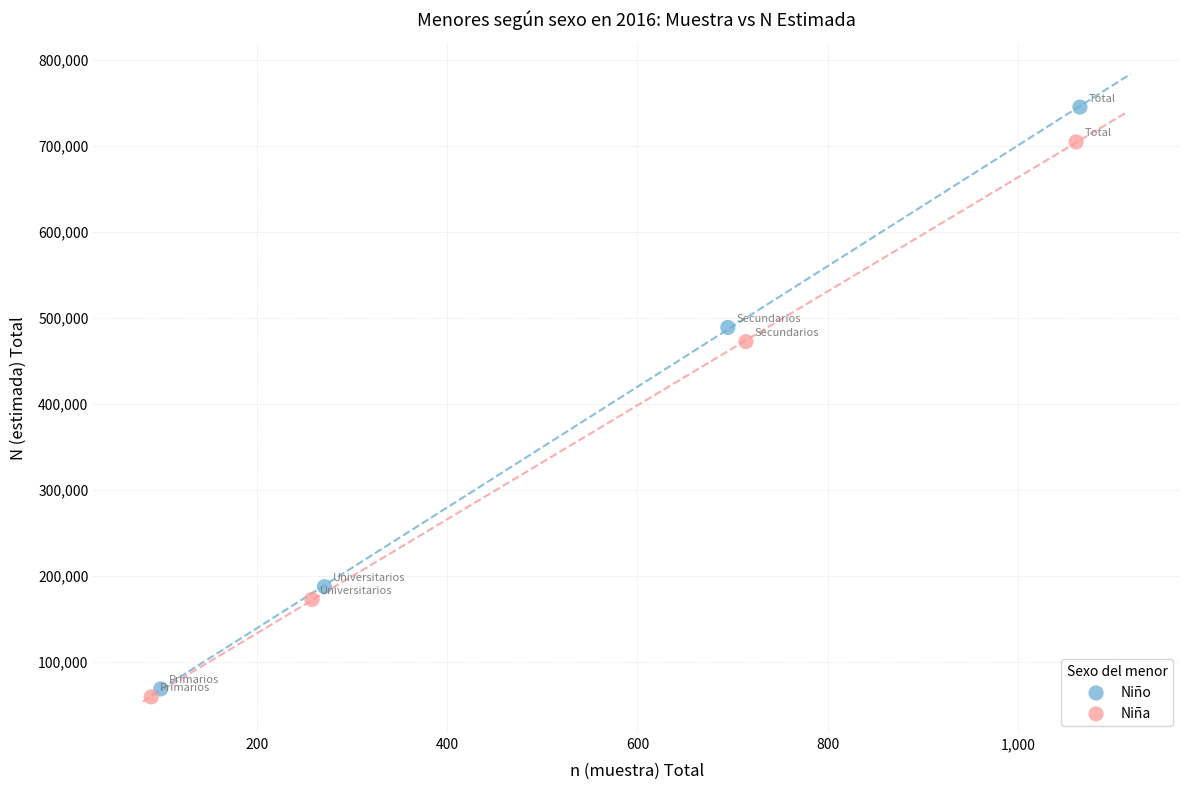

Which series contains the highest Y value?

Niño